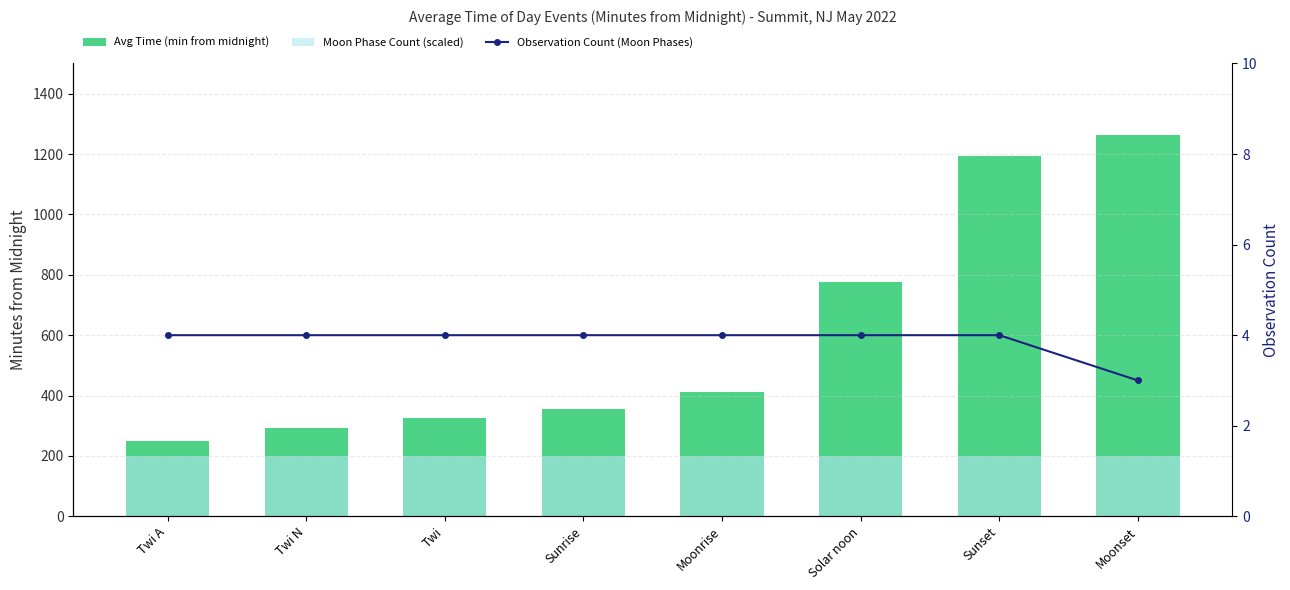

Does the chart contain any negative values?

No